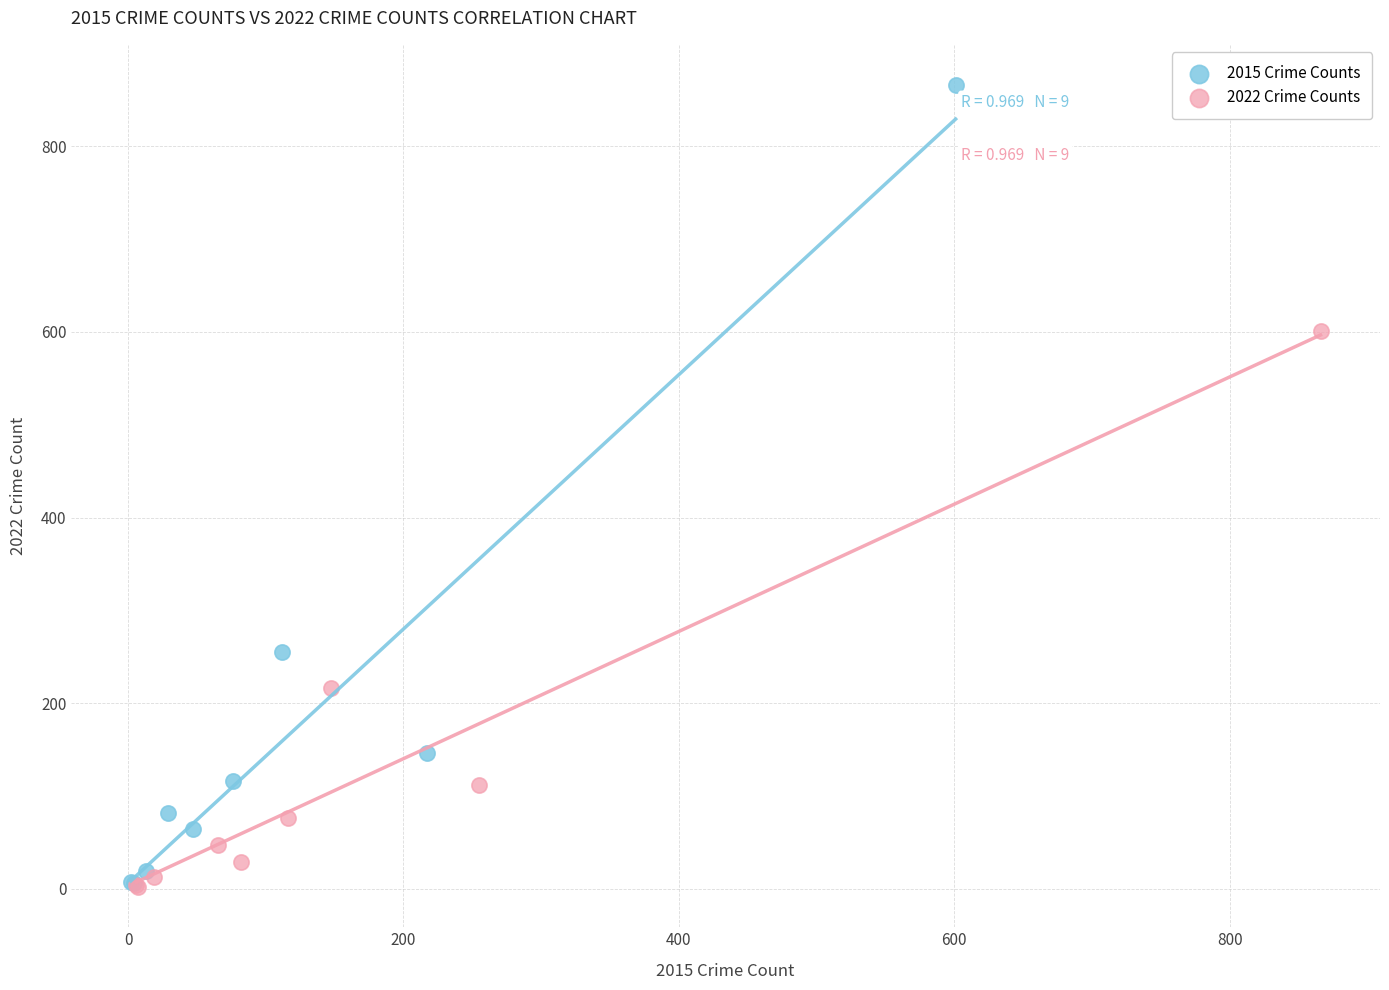

What are all the series names shown in the legend?

2015 Crime Counts, 2022 Crime Counts